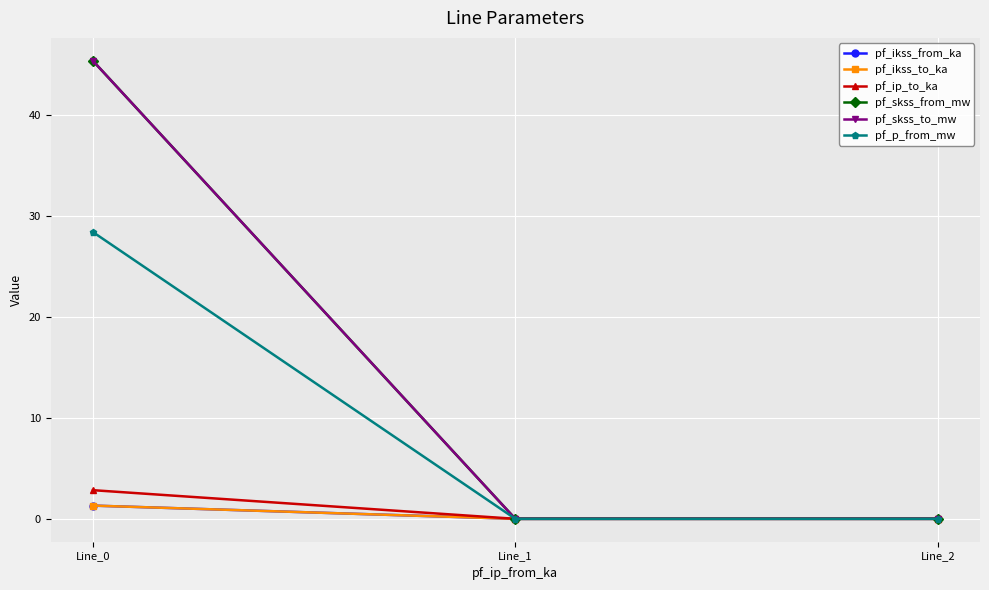

Reading left to right, what are all the values shown in this chart?

pf_ikss_from_ka: Line_0=1.3	Line_1=0.0	Line_2=0.0
pf_ikss_to_ka: Line_0=1.3	Line_1=0.0	Line_2=0.0
pf_ip_to_ka: Line_0=2.8	Line_1=0.0	Line_2=0.0
pf_skss_from_mw: Line_0=45.4	Line_1=0.0	Line_2=0.0
pf_skss_to_mw: Line_0=45.4	Line_1=0.0	Line_2=0.0
pf_p_from_mw: Line_0=28.4	Line_1=0.0	Line_2=0.0